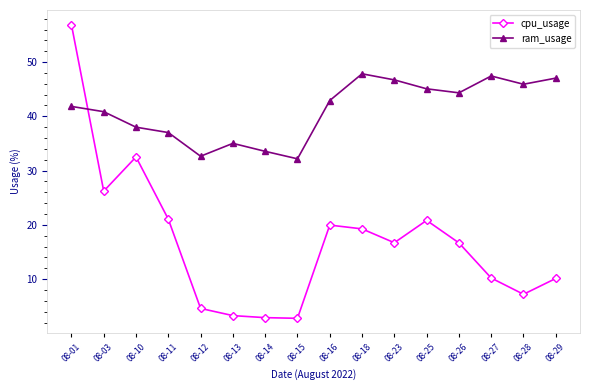

After their last crossing, which series has the higher values: cpu_usage or ram_usage?

ram_usage